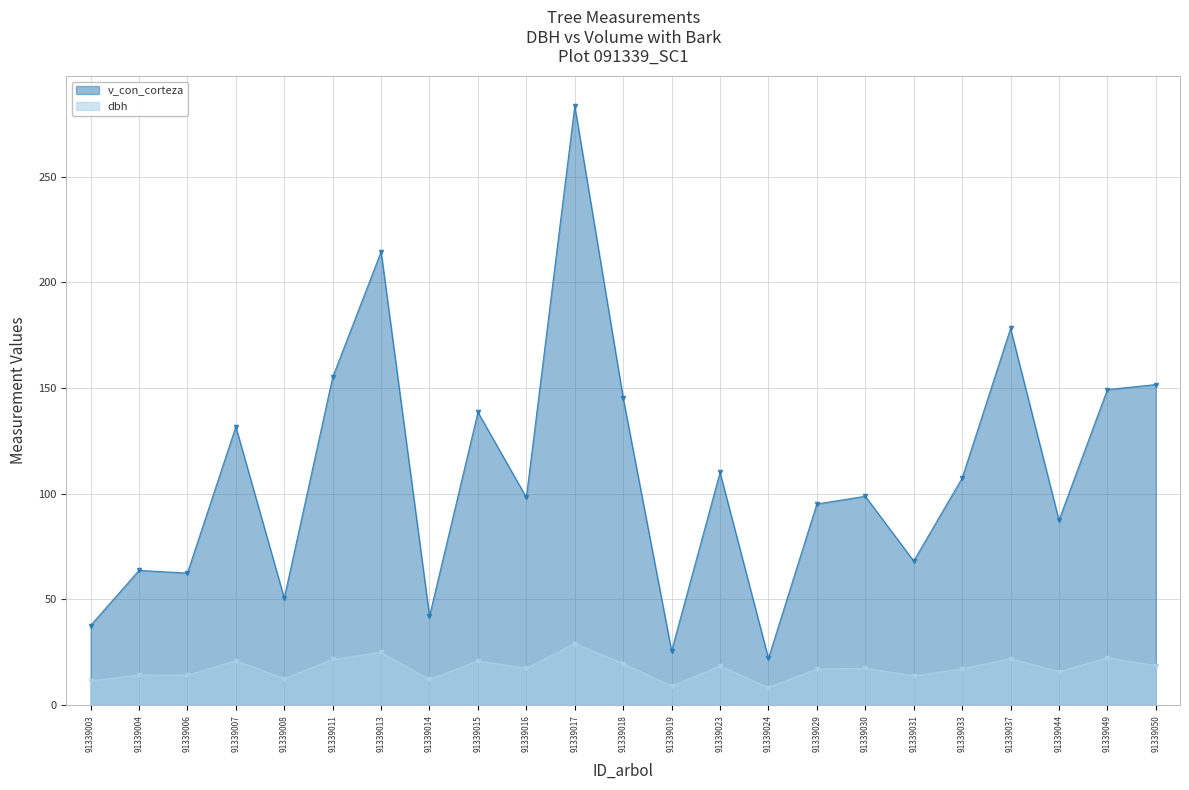

What is the sum of the dbh values at 91339015 and 91339023?

39.3